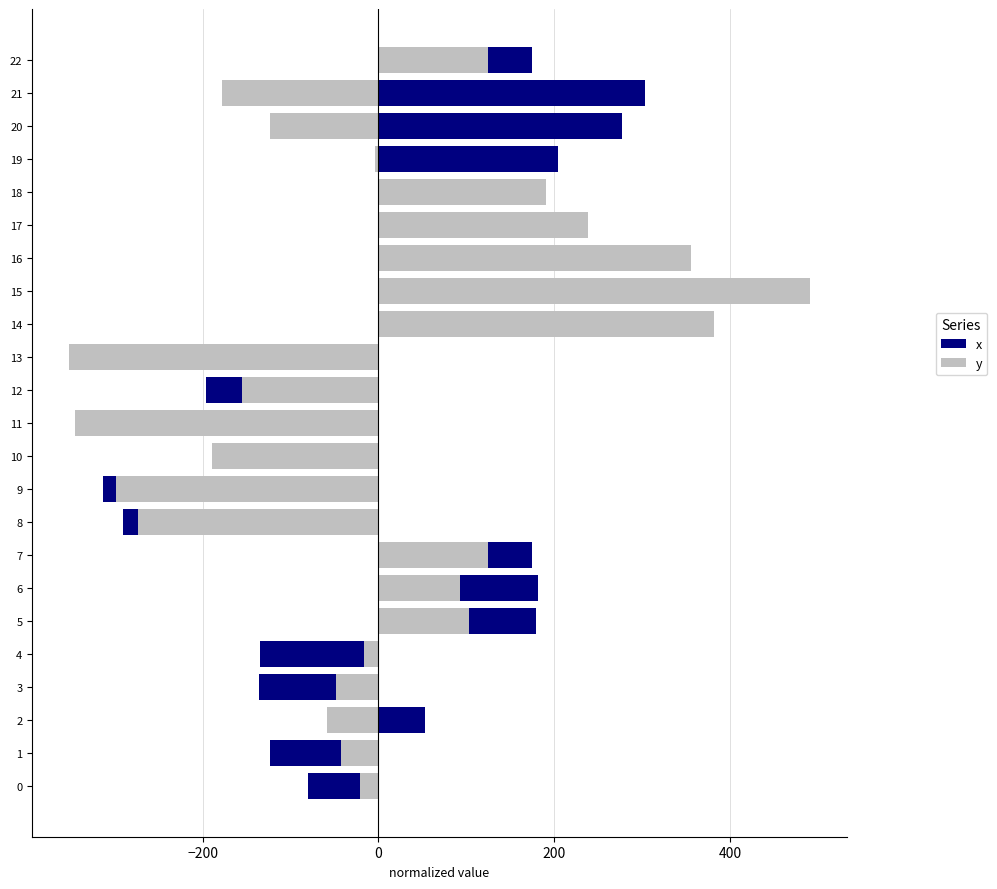

What is the label of the 9th bar from the right?

14